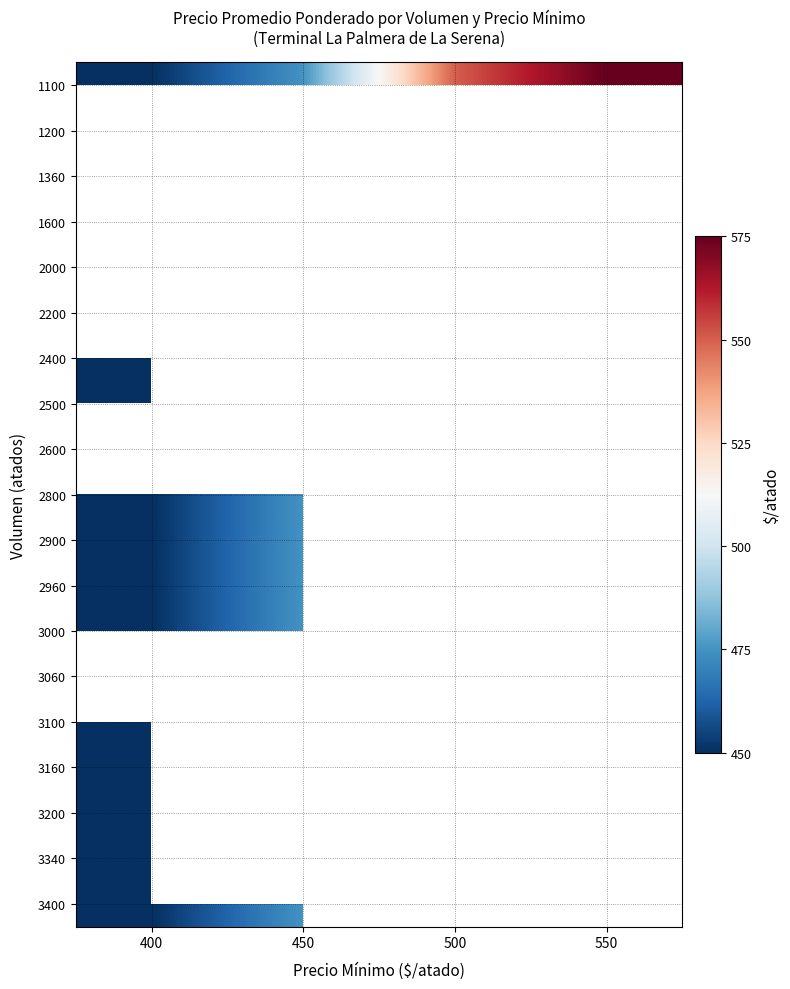

Is the value of 2600 at 400 greater than the value of 2400 at 450?

No